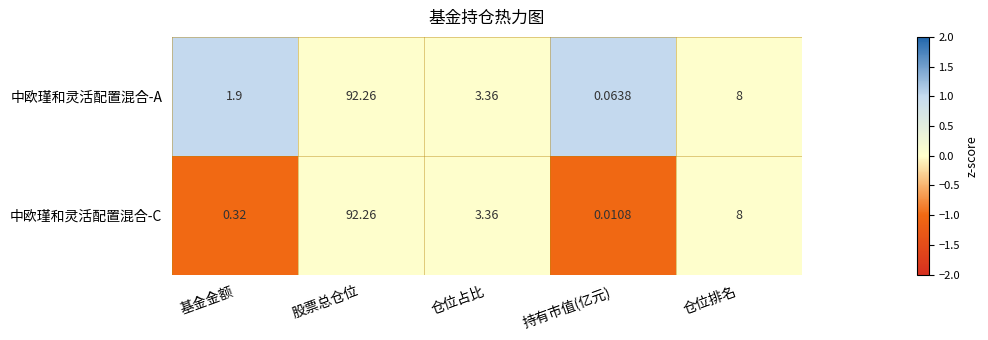

How many data points in 中欧瑾和灵活配置混合-A are less than 3?

2